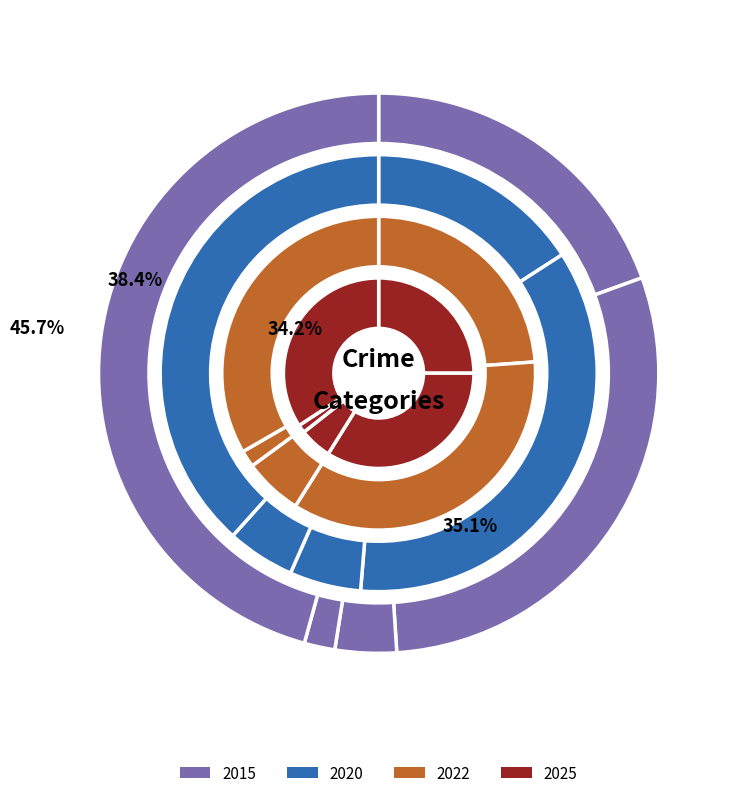

Is it true that values_2022 is 6% of the pie?

True